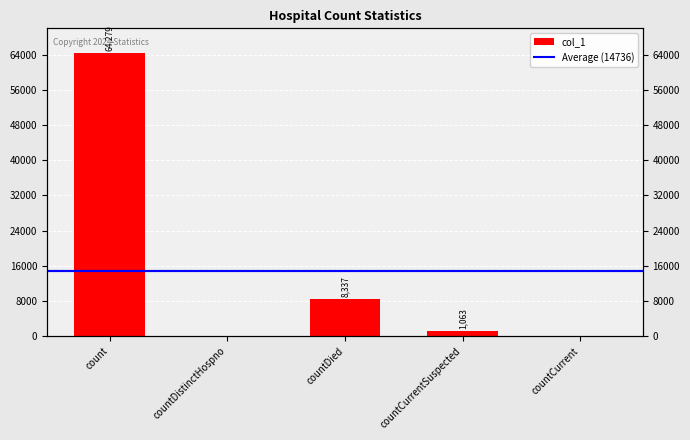

Rank the categories by value from highest to lowest.

count, countDied, countCurrentSuspected, countDistinctHospno, countCurrent